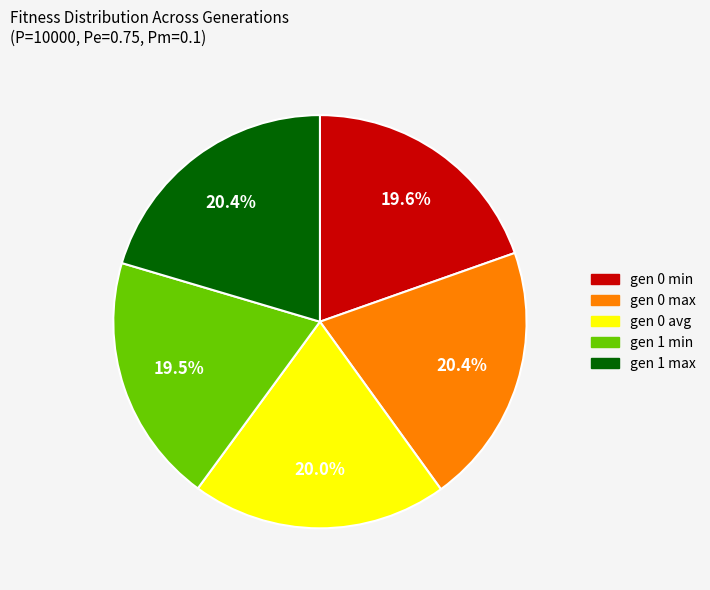

Is the sum of gen 1 min and gen 0 min greater than half?

No